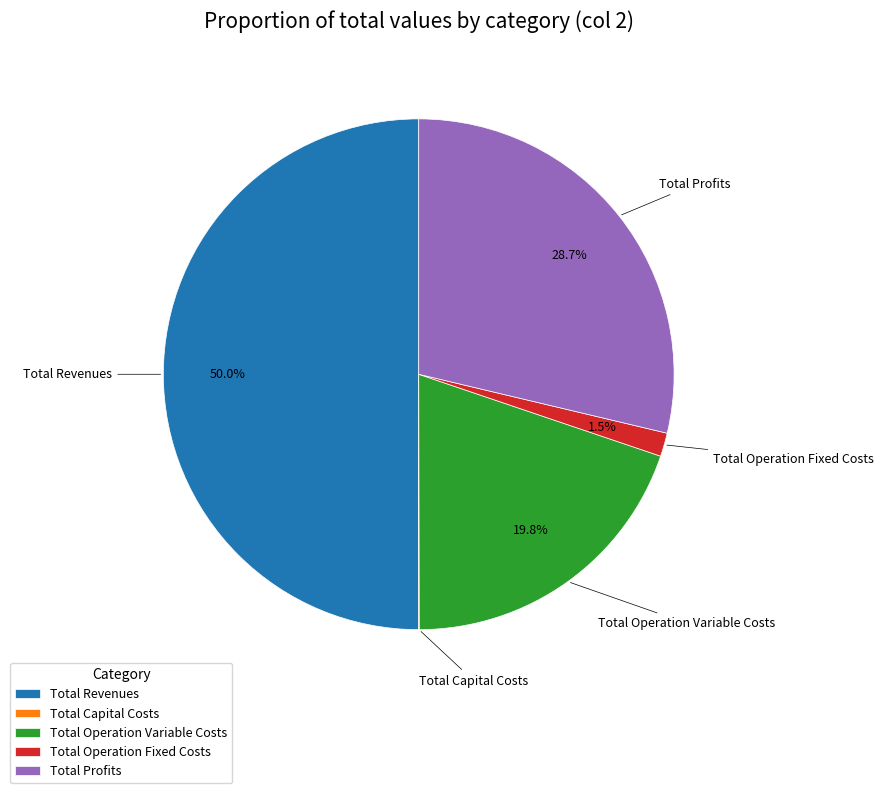

What percentage is the Total Operation Variable Costs slice, to the nearest percent?

20%